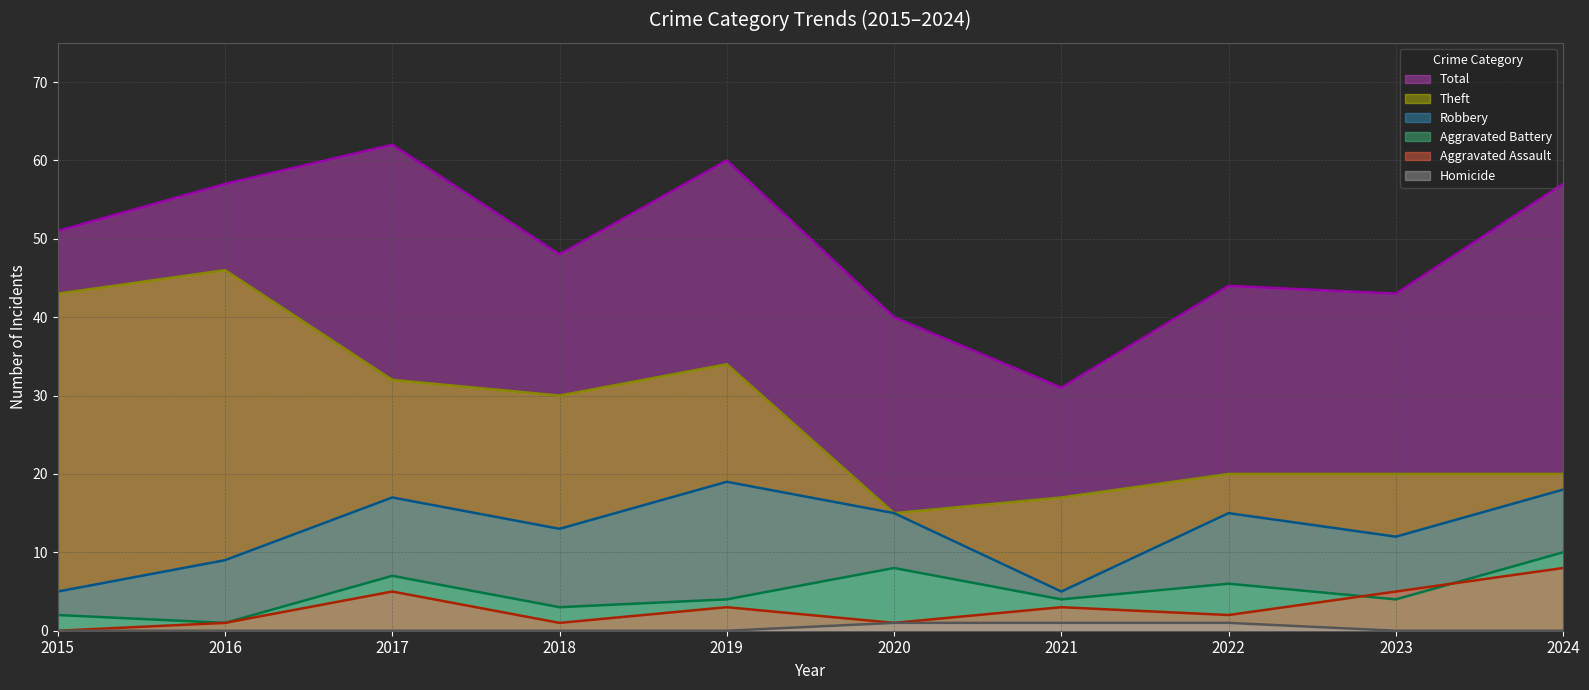

At which category does Aggravated Battery (line) reach its first local peak?

2017